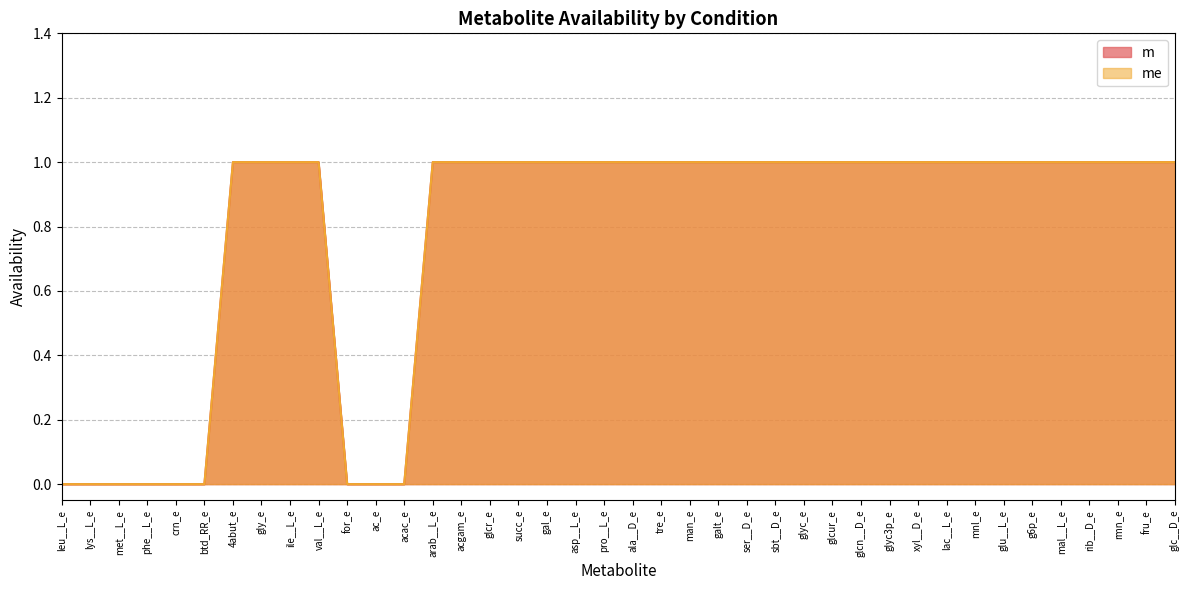

Reading left to right, transcribe all the data shown in this chart.

m: 0	0	0	0	0	0	1	1	1	1	0	0	0	1	1	1	1	1	1	1	1	1	1	1	1	1	1	1	1	1	1	1	1	1	1	1	1	1	1	1
me: 0	0	0	0	0	0	1	1	1	1	0	0	0	1	1	1	1	1	1	1	1	1	1	1	1	1	1	1	1	1	1	1	1	1	1	1	1	1	1	1